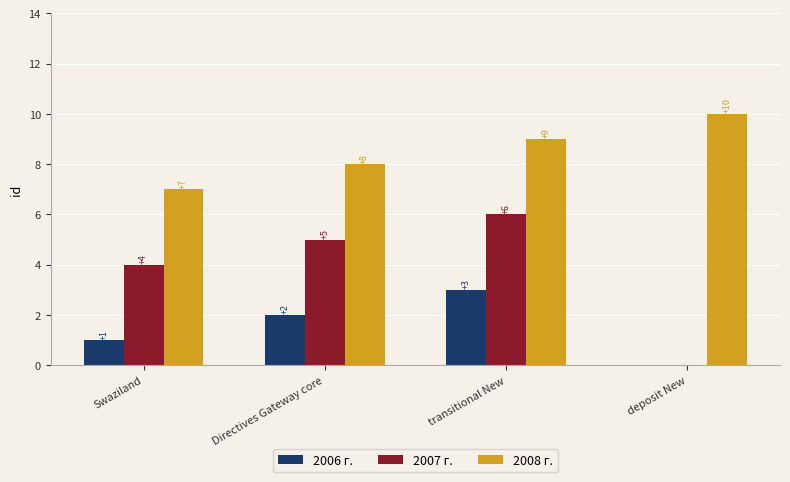

What are all the series names shown in the legend?

2006 г., 2007 г., 2008 г.